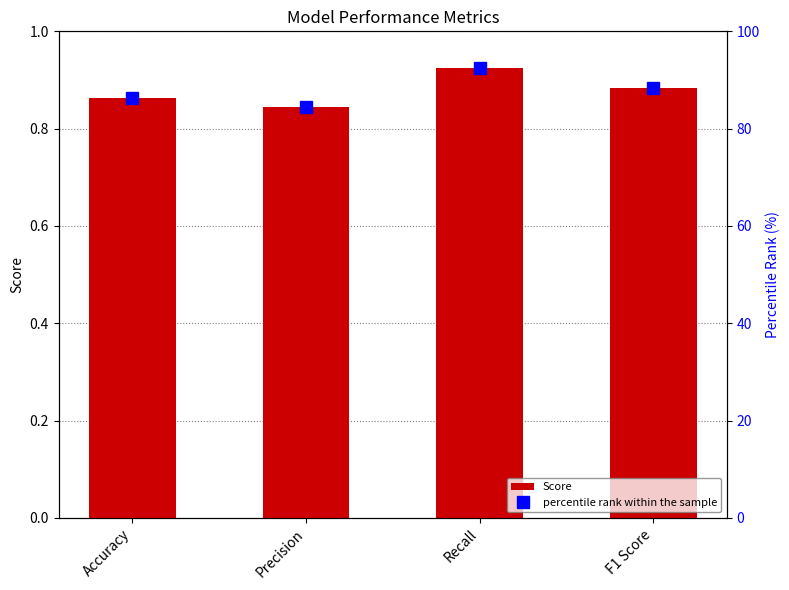

Reading left to right, list all the values displayed in this chart.

Score: Accuracy=0.9	Precision=0.8	Recall=0.9	F1 Score=0.9
percentile rank within the sample: Accuracy=86.3	Precision=84.5	Recall=92.5	F1 Score=88.3